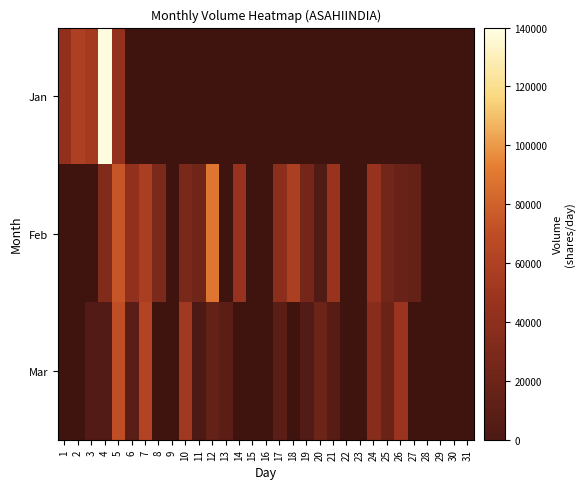

Count the number of categories in the chart.

31